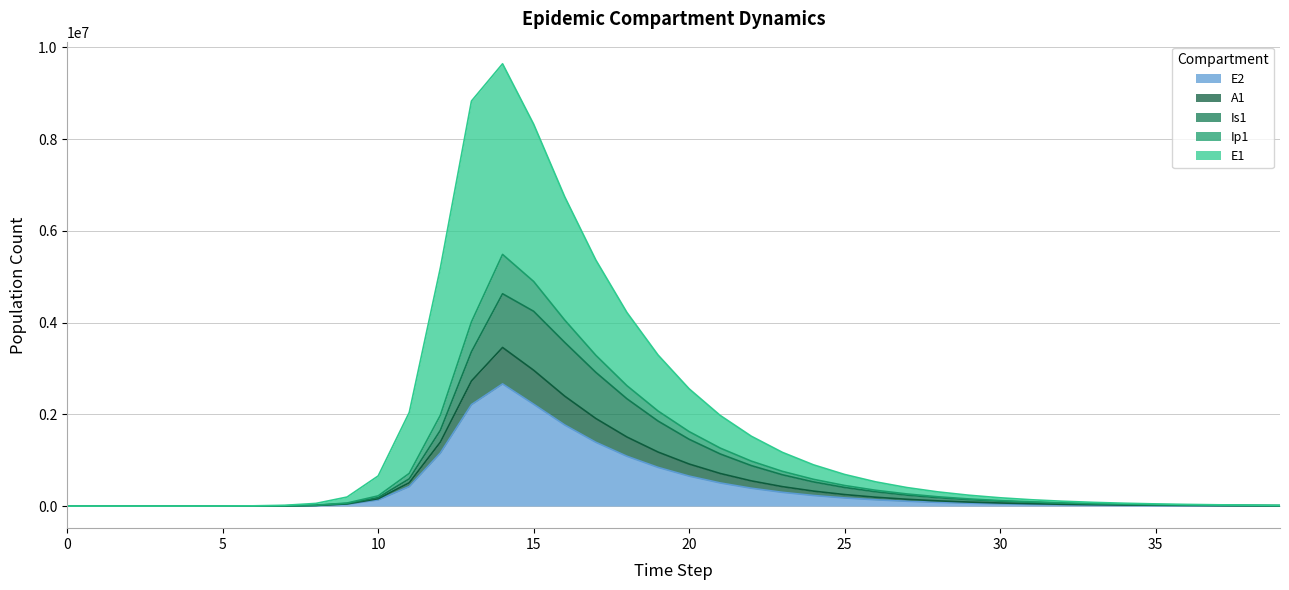

True or false: E1 and A1 cross at least once.

False